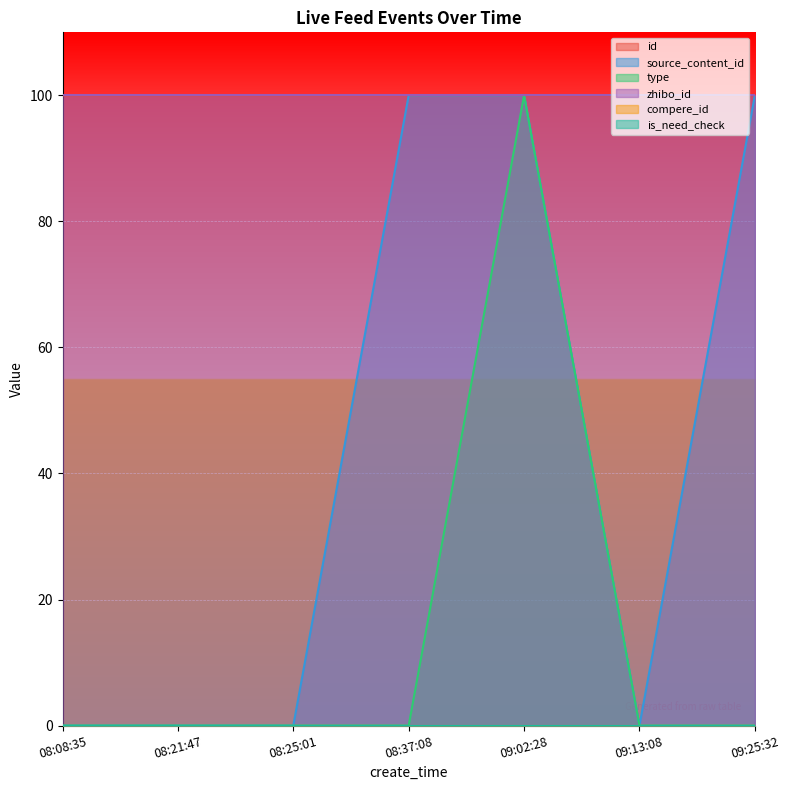

How many data points does each series have?

7